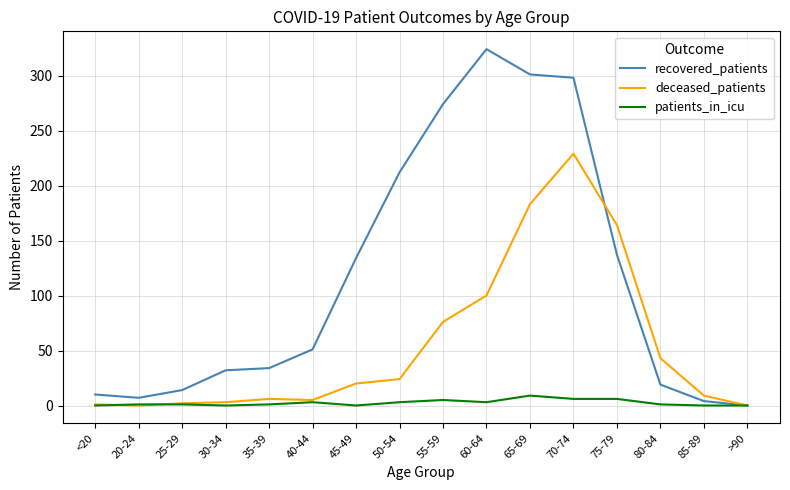

True or false: recovered_patients has a value of 536 at 65-69.

False